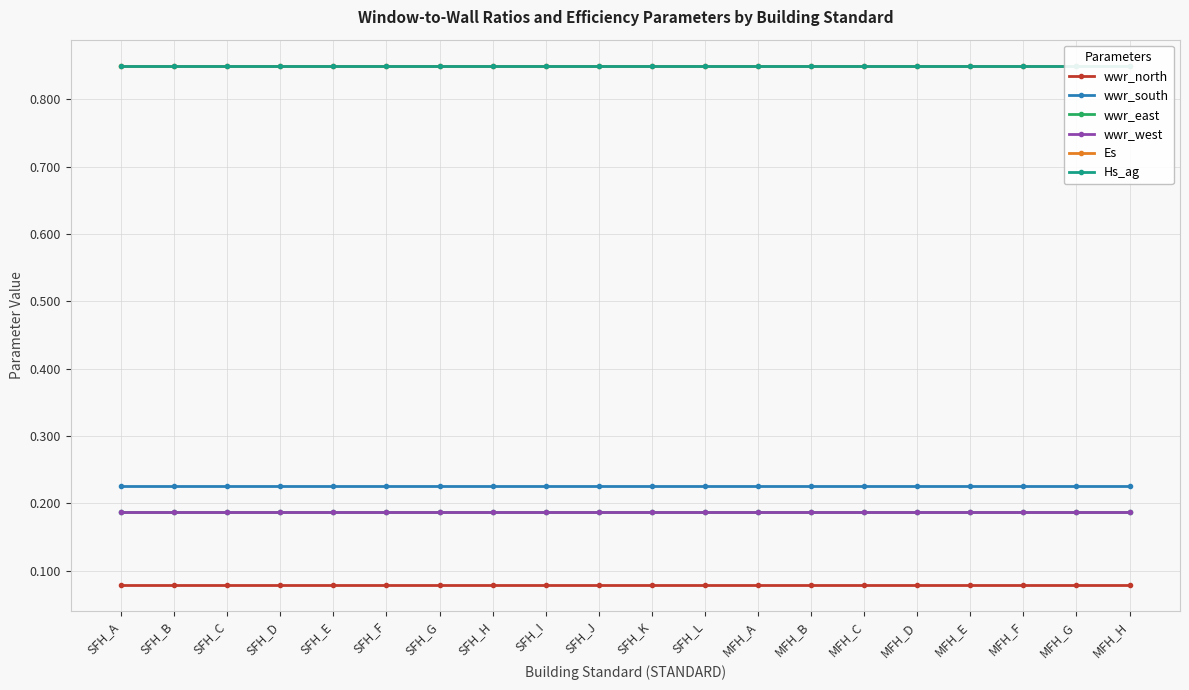

How many lines are shown in the chart?

6